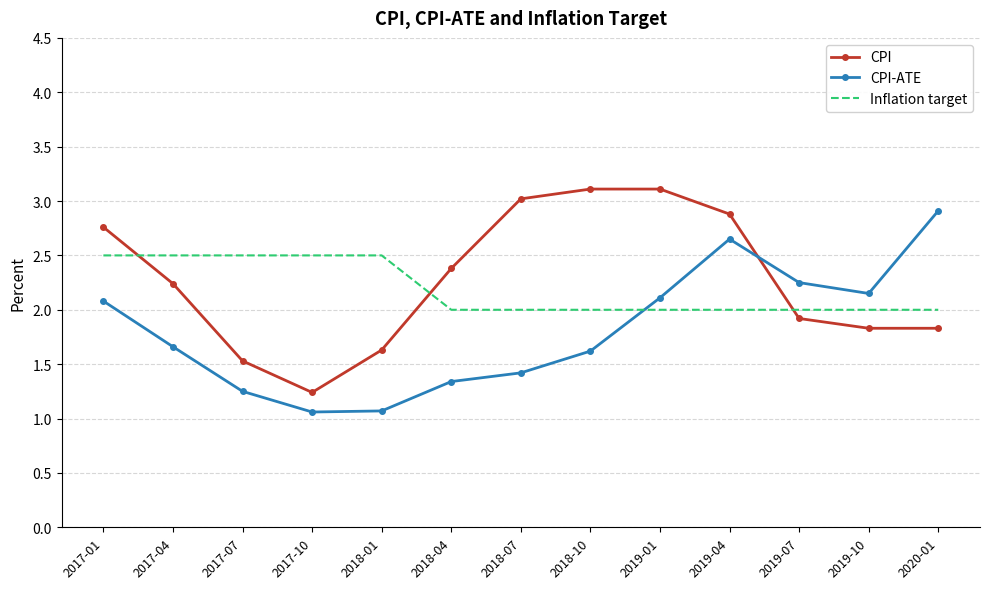

Which series has the largest total across all categories?

CPI